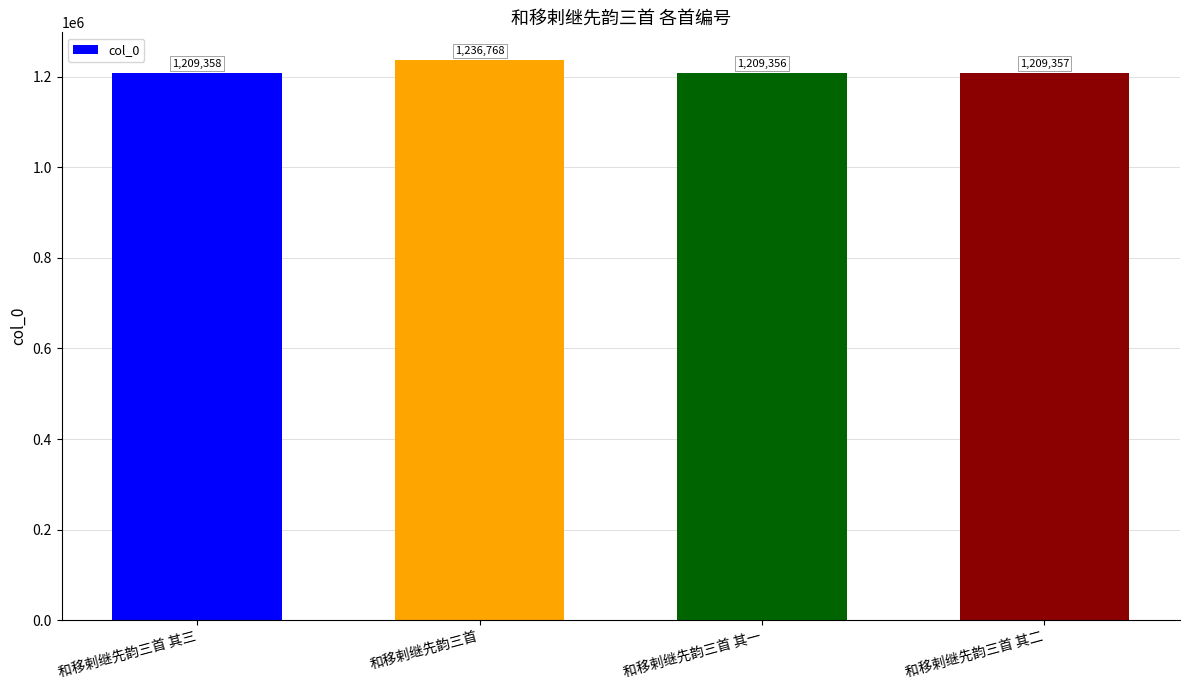

What is the sum of the values at 和移剌继先韵三首 and 和移剌继先韵三首 其三?

2446126